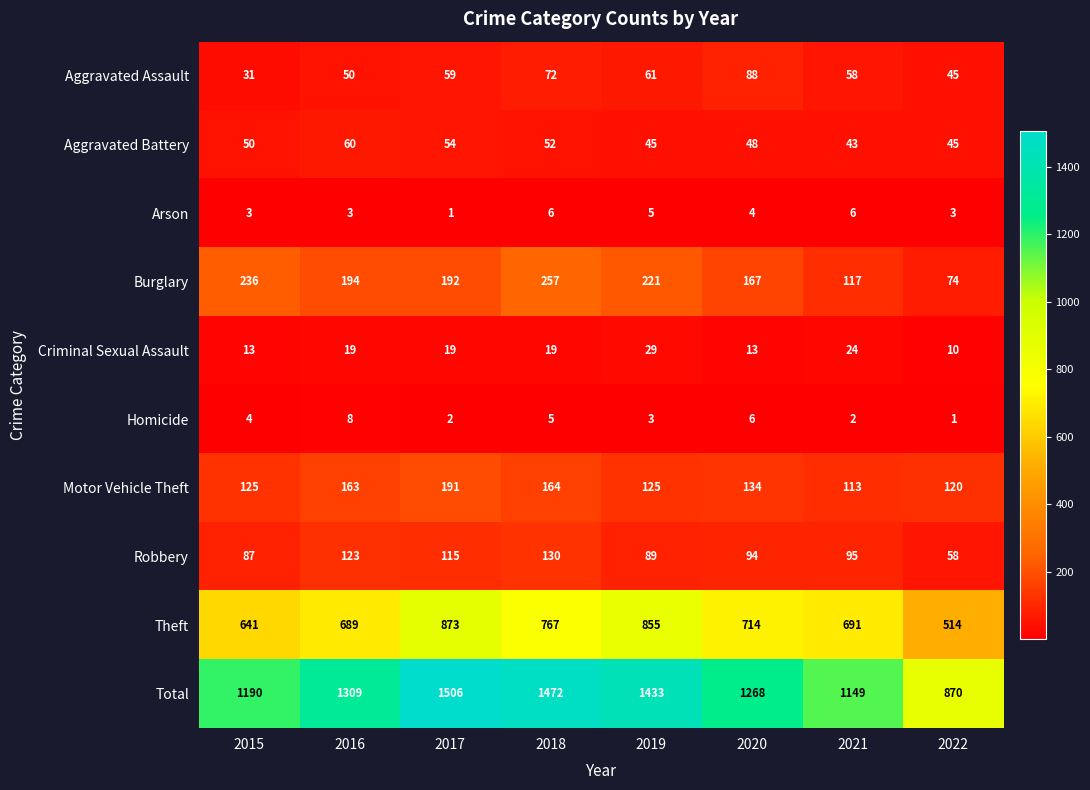

What is the difference between the second highest and second lowest values in the Arson series?

3